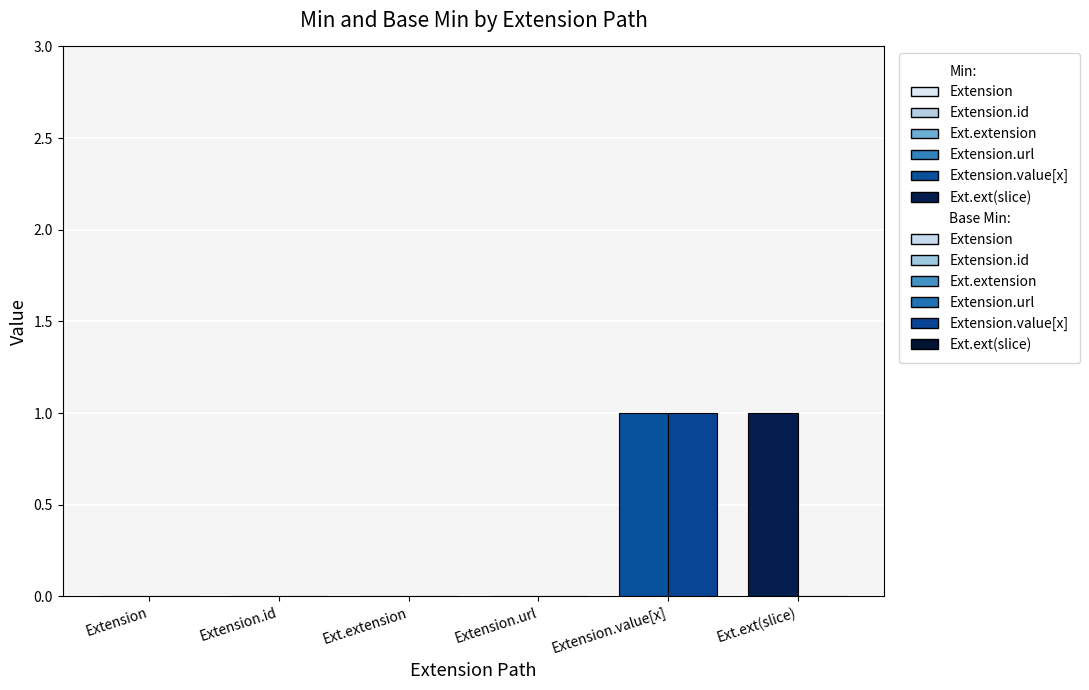

What is the label of the 5th bar from the right?

Extension.id